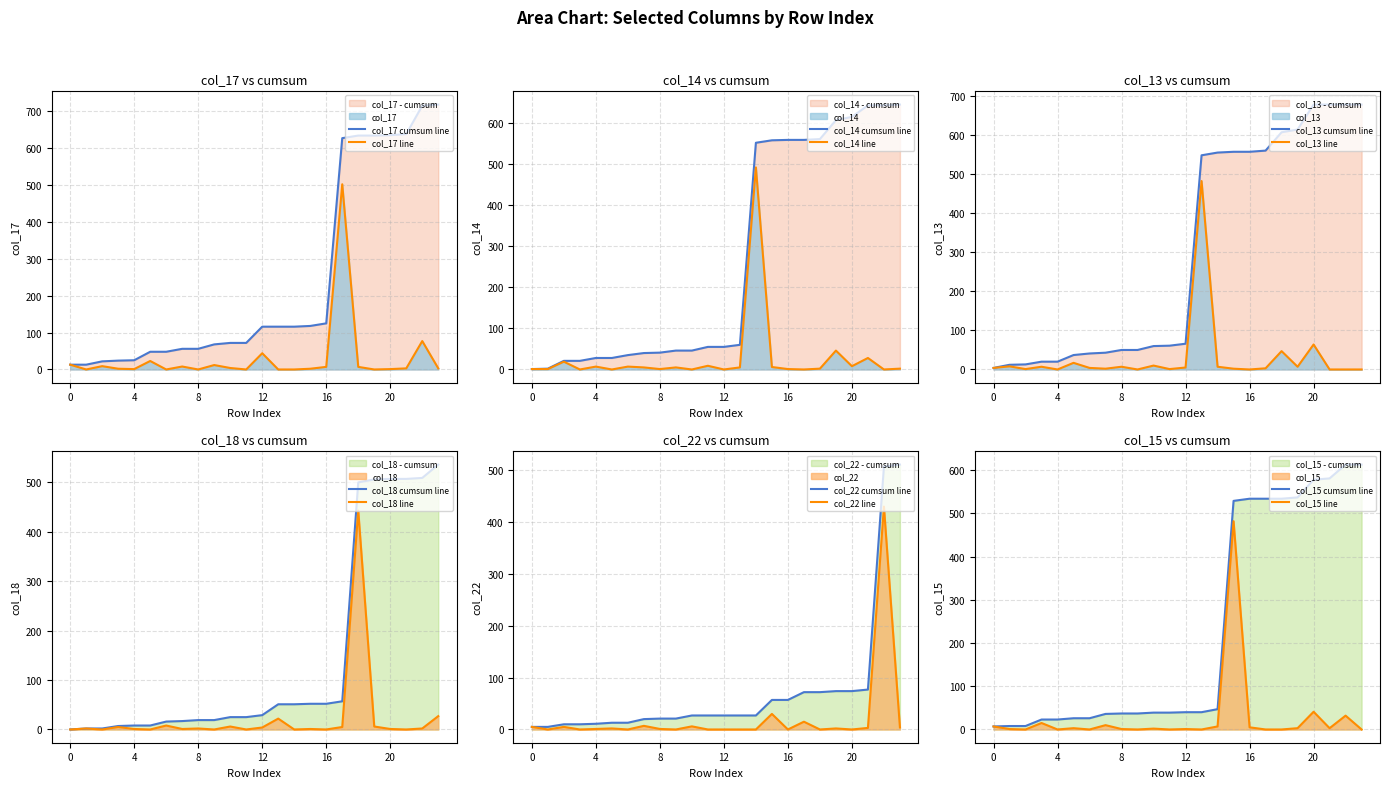

Is it true that col_18 cumsum line equals 204 at 0?

False